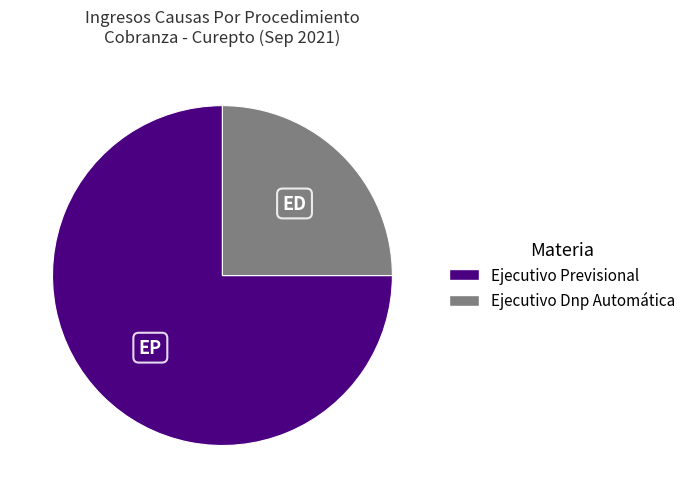

Is it true that Ejecutivo Previsional is 75% of the pie?

True